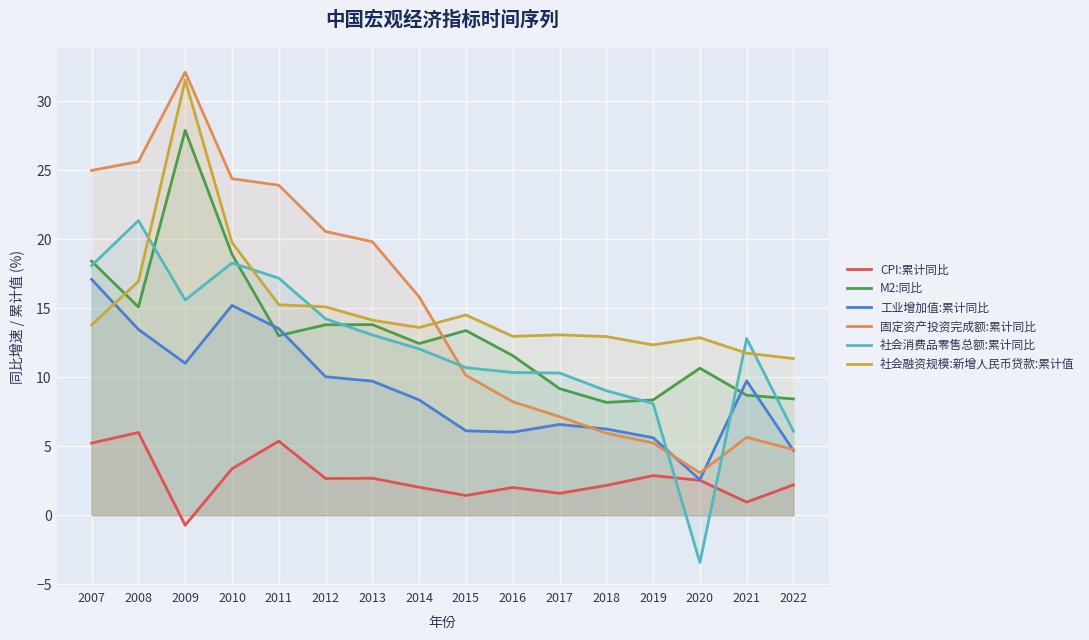

The value of 工业增加值:累计同比 at 2011 is 13.5. True or false?

True